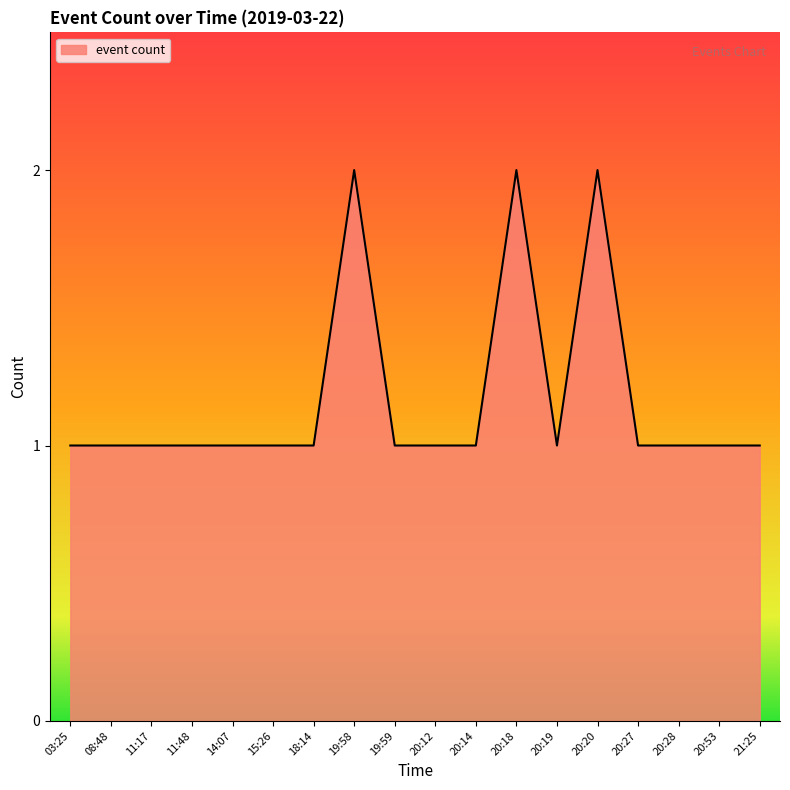

True or false: there are more than 1 points higher than both neighbors.

True